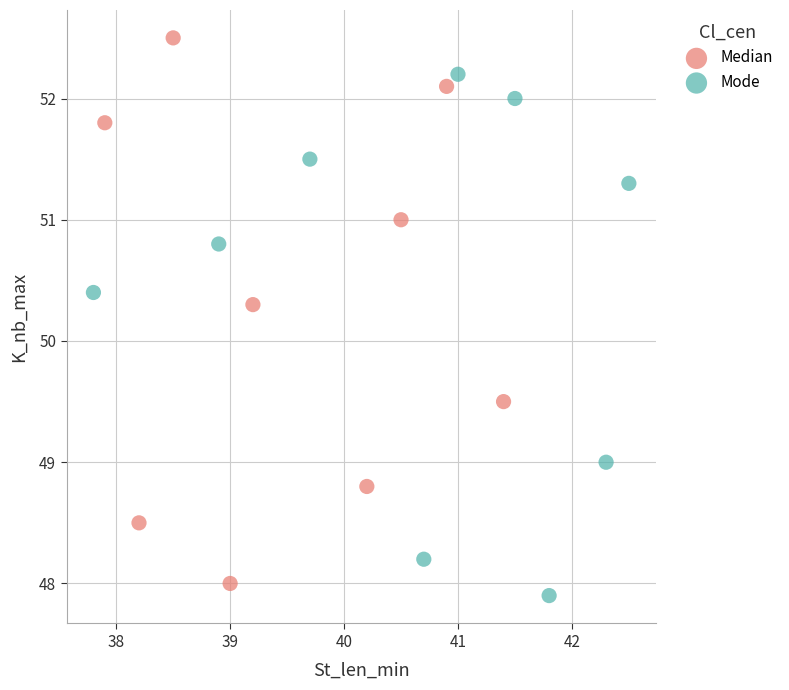

Which series contains the highest Y value?

Median